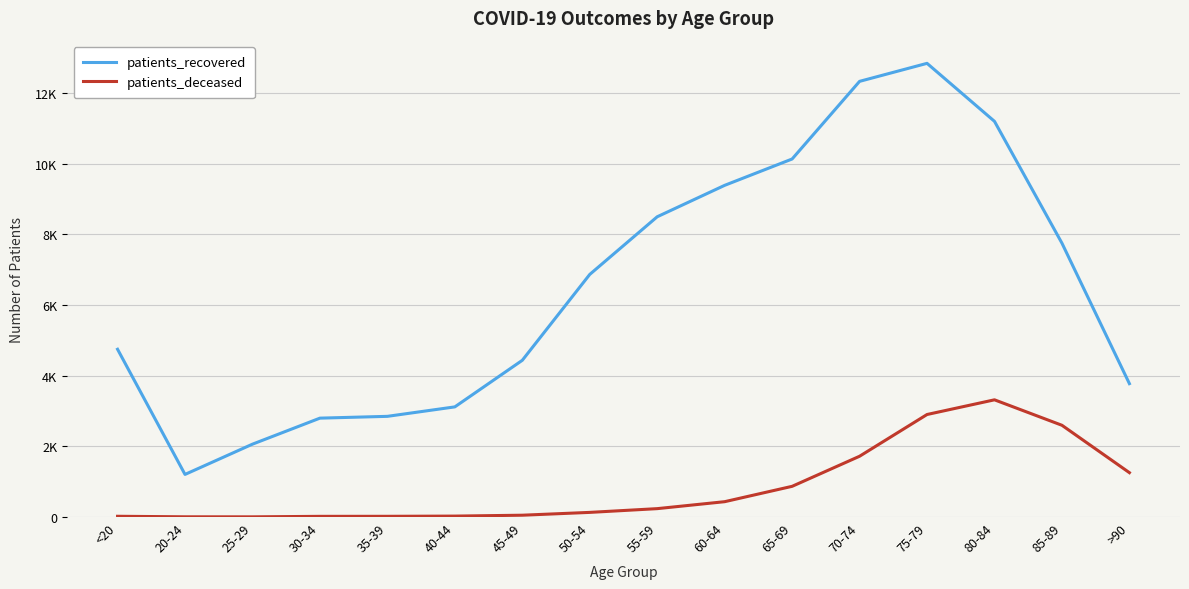

Where is patients_deceased nearest to the value 1660?

70-74